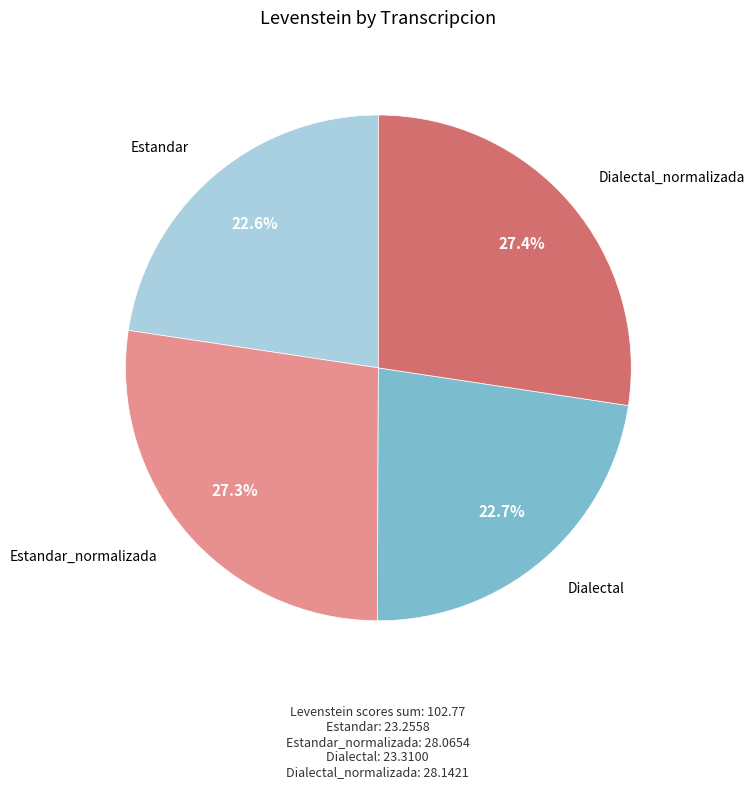

Does any single category account for the majority?

No